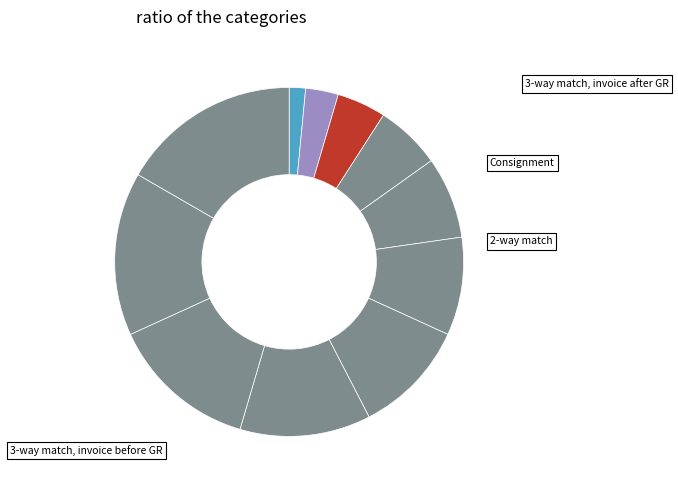

To the nearest percent, what is the difference between the largest and smallest slice percentages?

15%